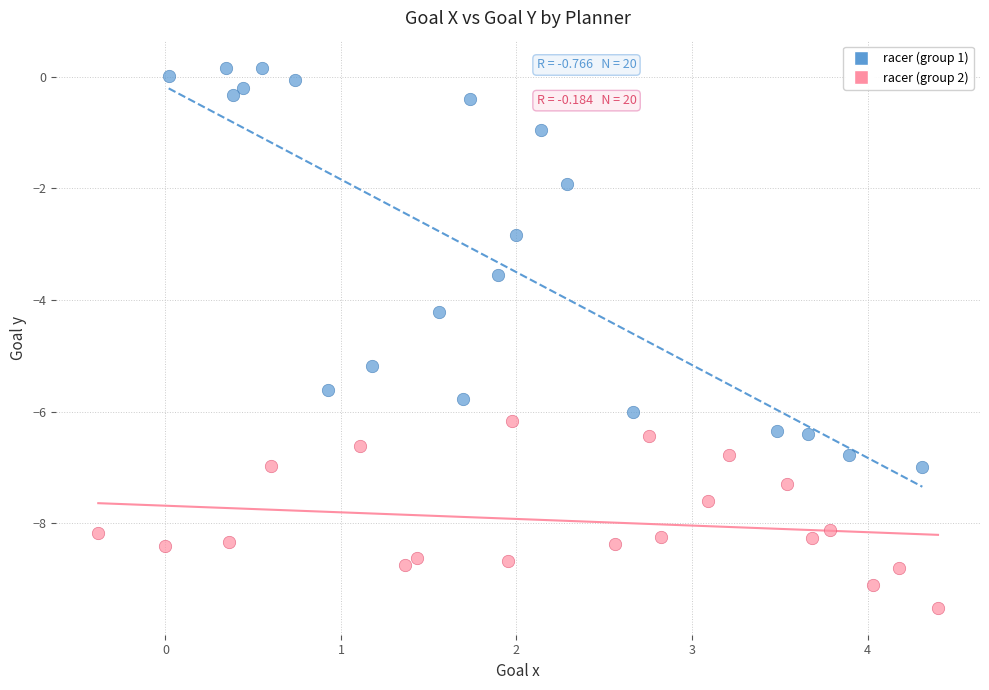

Which series contains the lowest Y value?

racer (group 2)